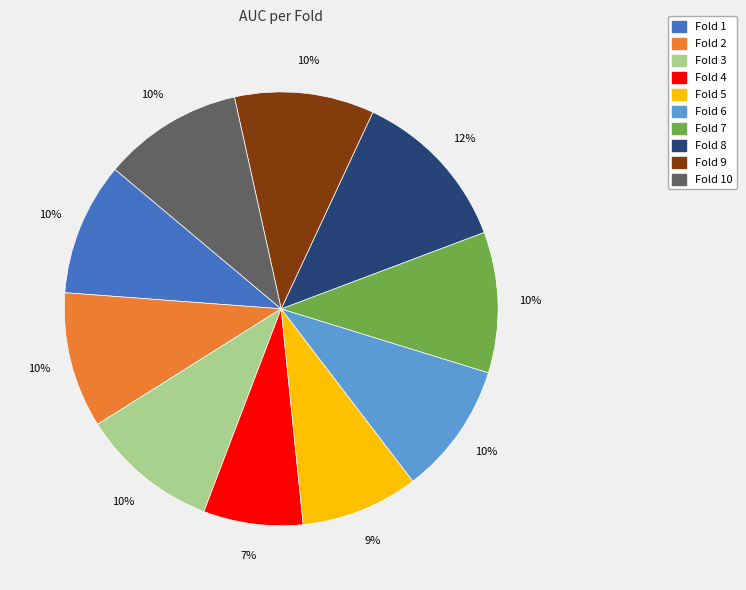

To the nearest percent, what is the combined percentage of Fold 6 and Fold 8?

22%